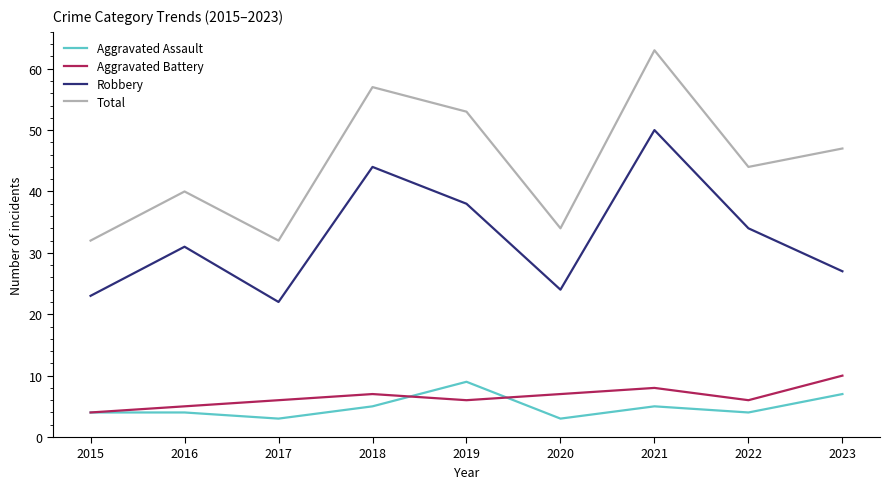

What is the total value across all series at 2017?

63